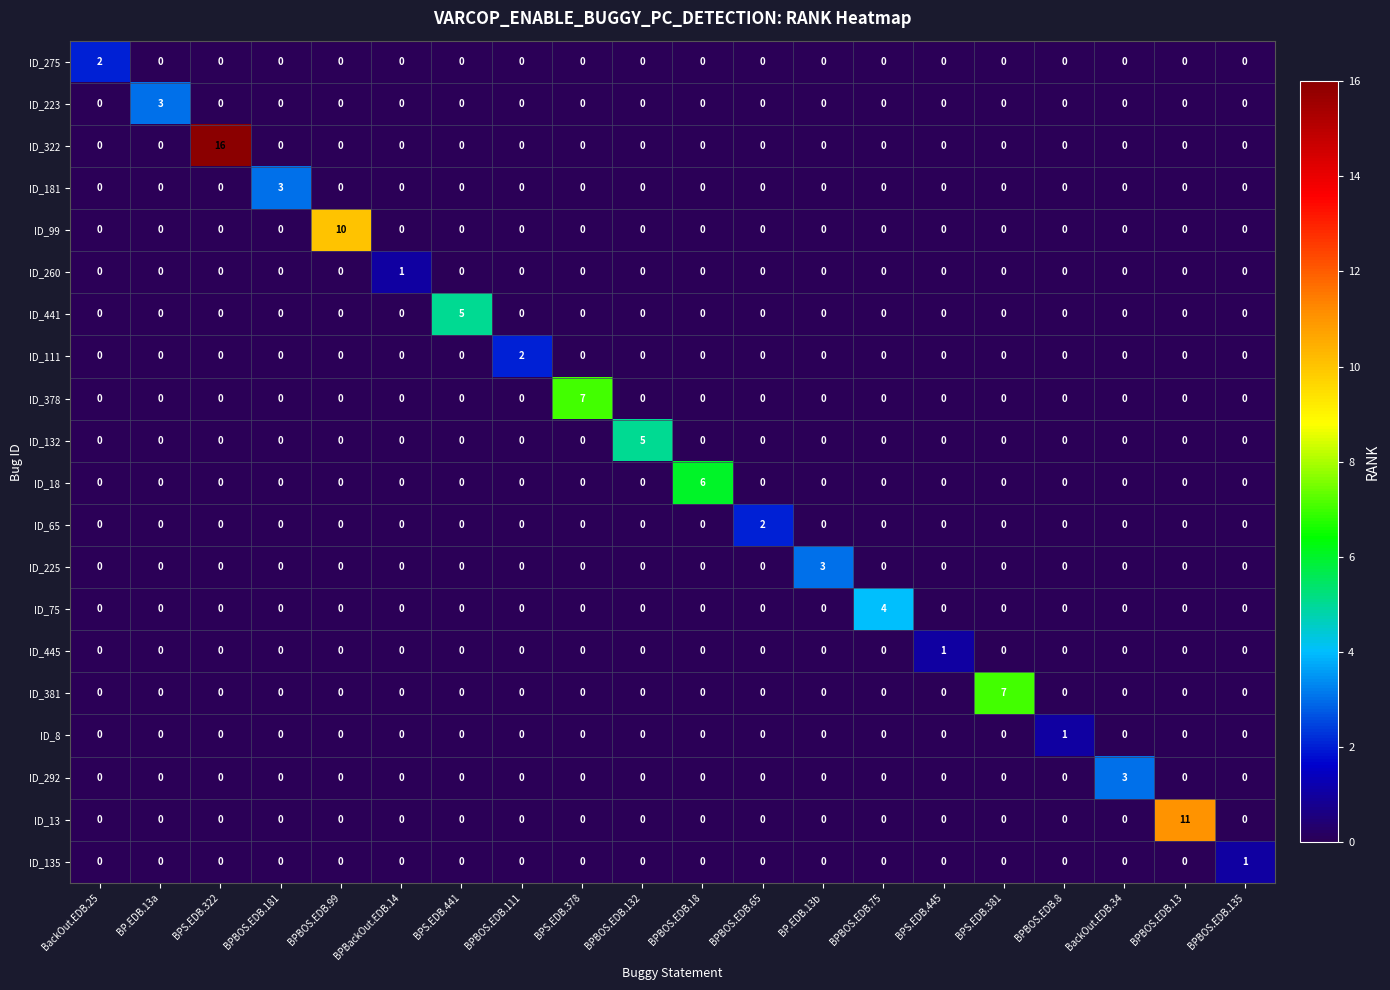

What is the difference between the maximum and second lowest values in the ID_132 series?

5